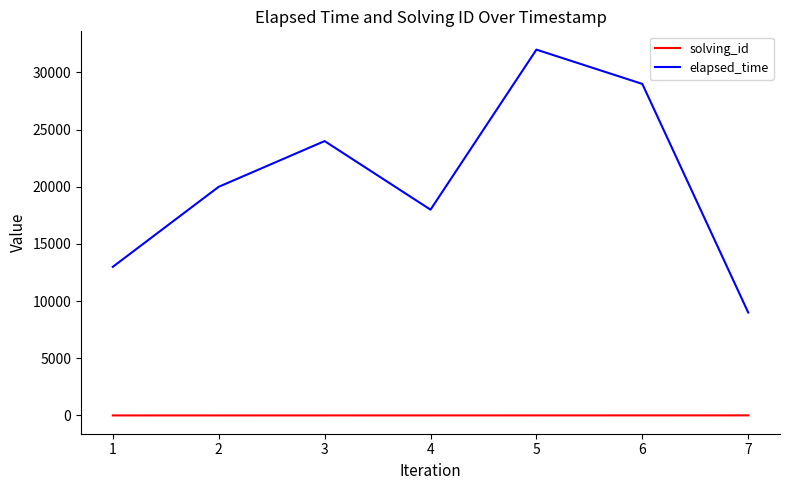

Rank the series at 1 from lowest to highest value.

solving_id, elapsed_time